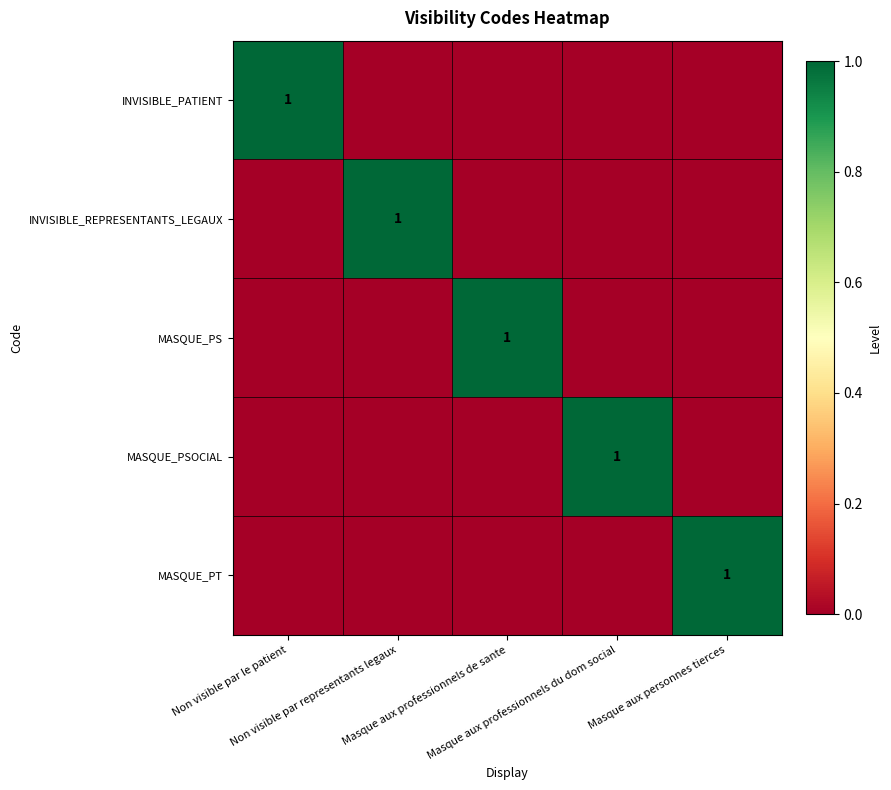

At which label is INVISIBLE_PATIENT closest to 0?

Non visible par representants legaux